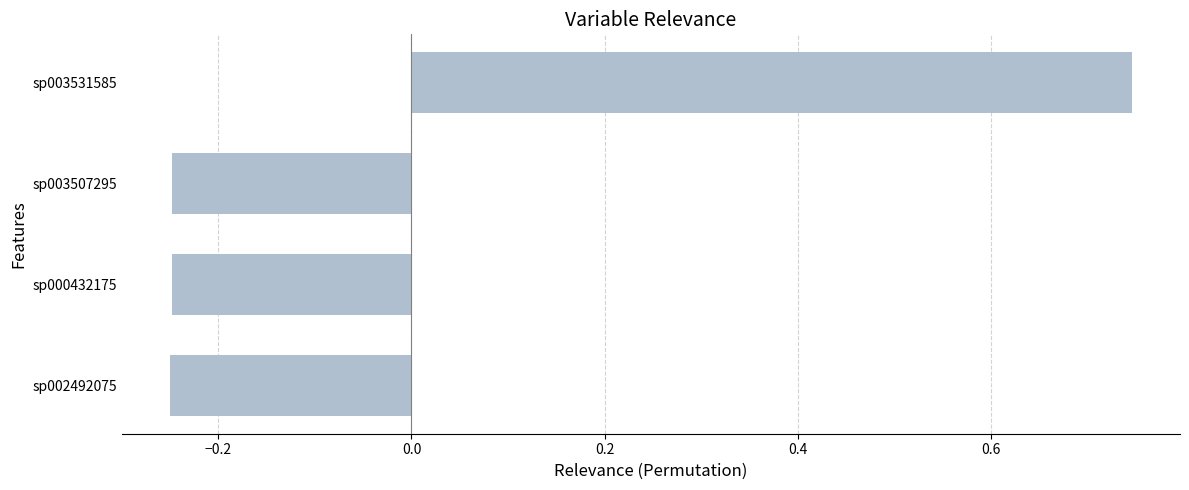

Between sp003531585 and sp002492075, which is larger?

sp003531585